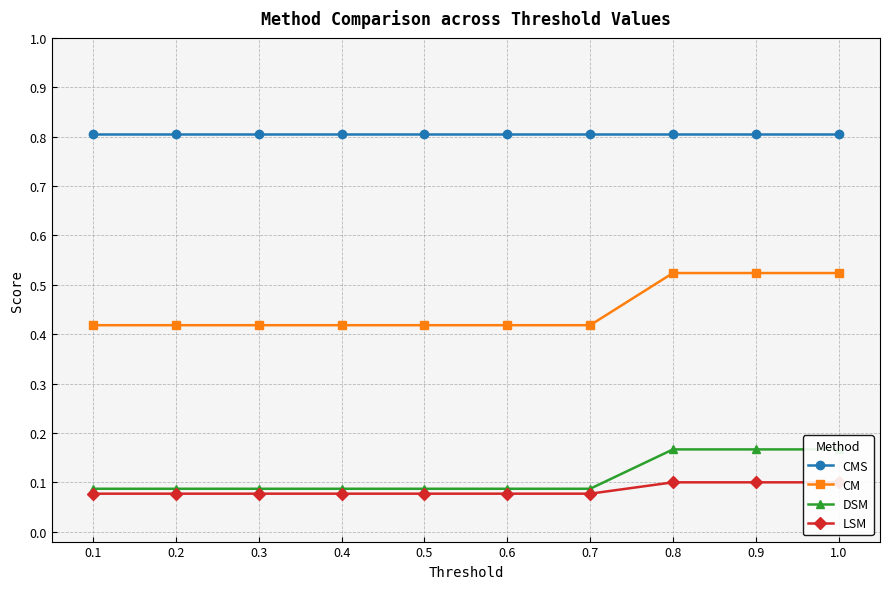

What is the minimum value shown in the chart?

0.1